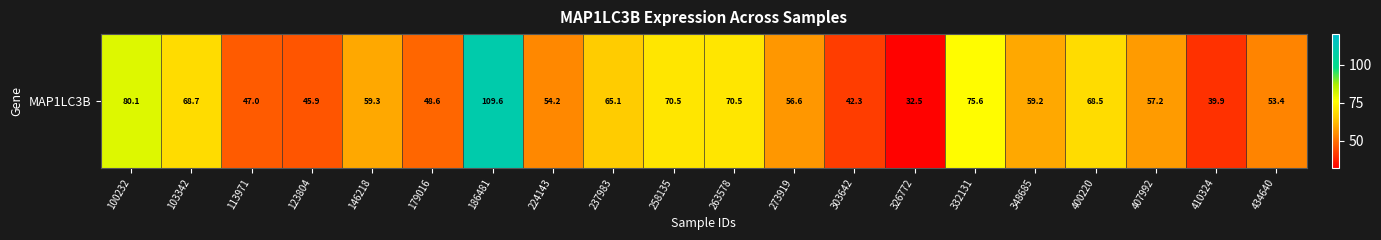

Count the number of values greater than 59.

10